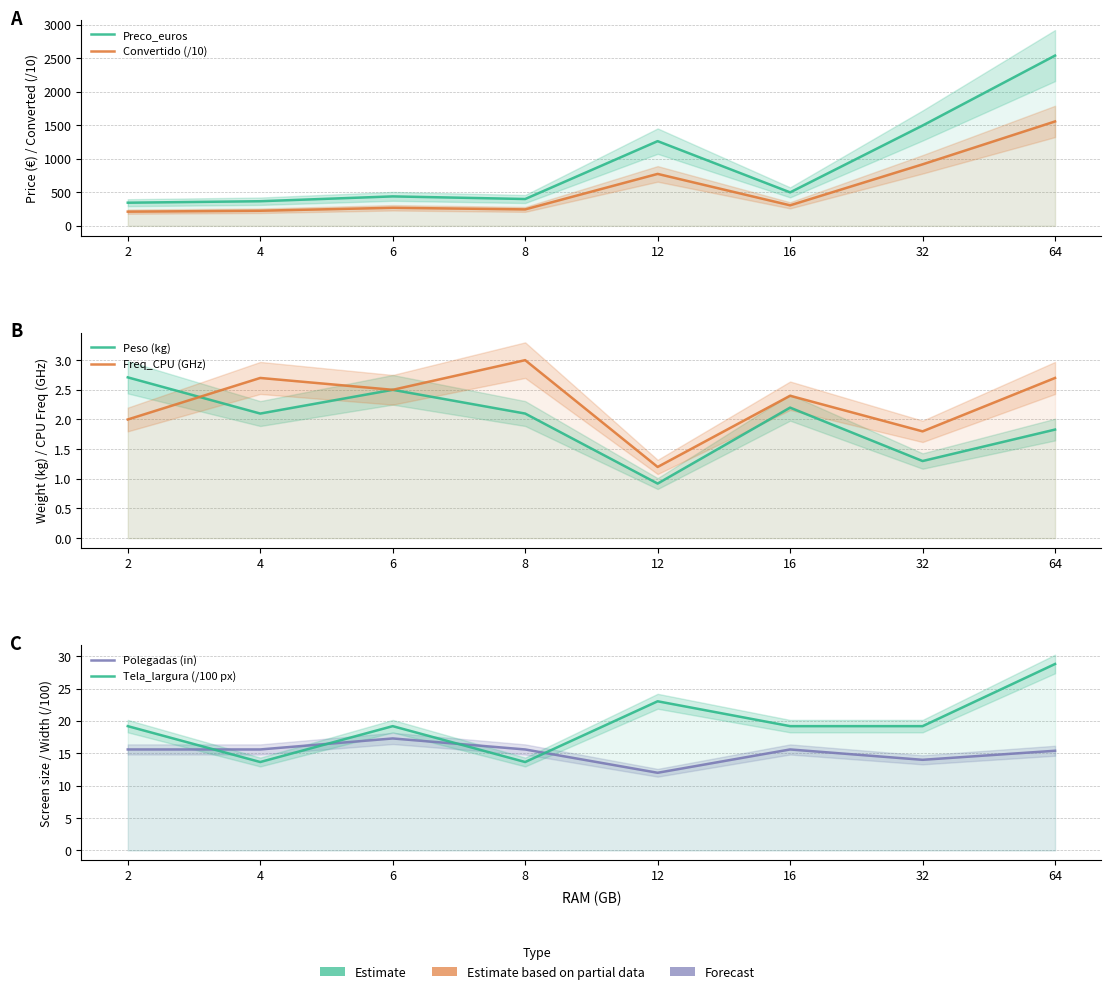

Reading right to left, extract all data points from this chart.

Preco_euros: 2537.4	1495.0	499.0	1262.4	400.0	439.0	367.0	345.0
Convertido (/10): 1556.0	916.8	306.0	774.1	245.3	269.2	225.1	211.6
Peso (kg): 1.8	1.3	2.2	0.9	2.1	2.5	2.1	2.7
Freq_CPU (GHz): 2.7	1.8	2.4	1.2	3.0	2.5	2.7	2.0
Polegadas (in): 15.4	14.0	15.6	12.0	15.6	17.3	15.6	15.6
Tela_largura (/100 px): 28.8	19.2	19.2	23.0	13.7	19.2	13.7	19.2